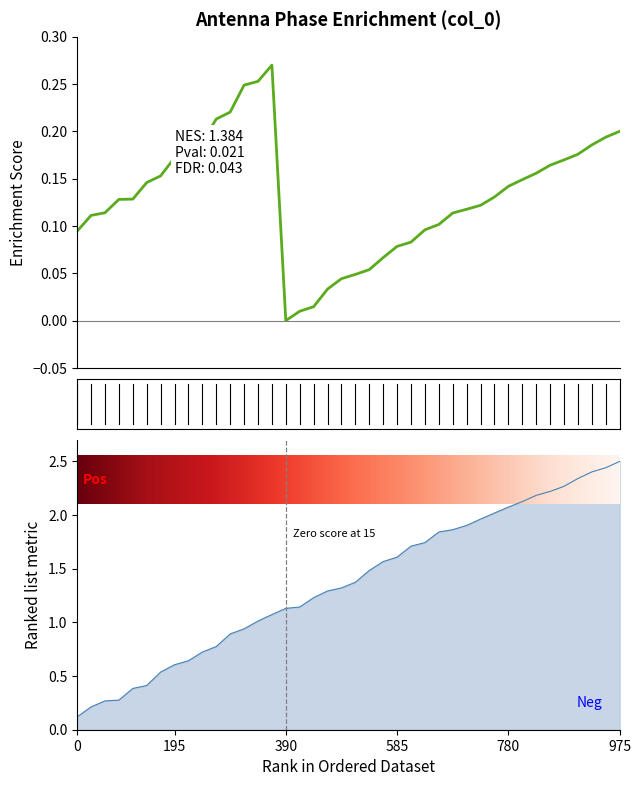

True or false: r(cm) has more than 1 points higher than both neighbors.

False